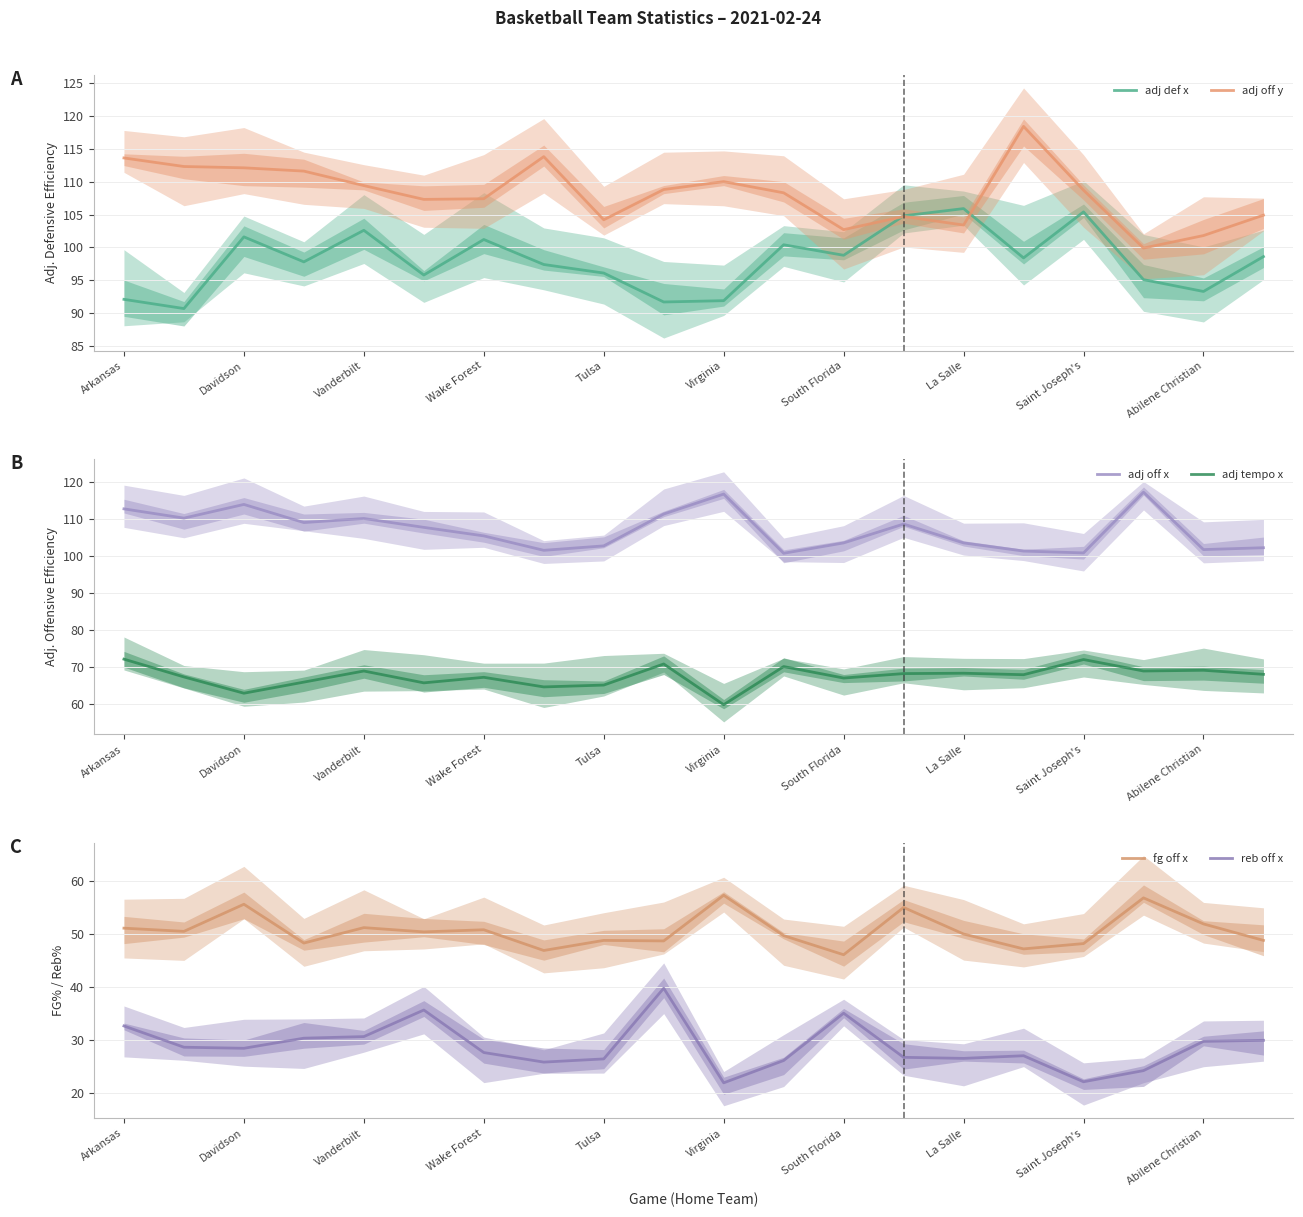

The fg off x series shows 48.8 at 19. True or false?

True